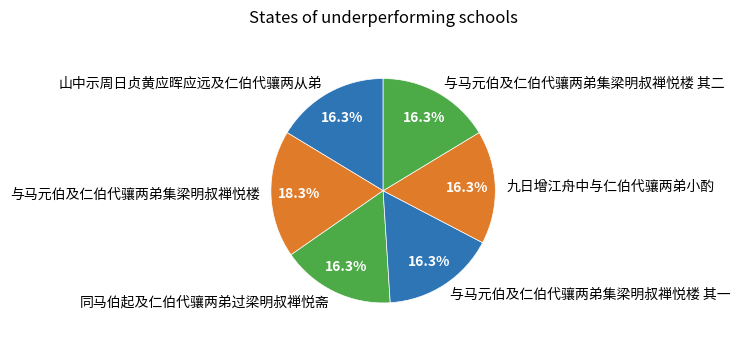

True or false: 与马元伯及仁伯代骧两弟集梁明叔禅悦楼 accounts for 8% of the total.

False